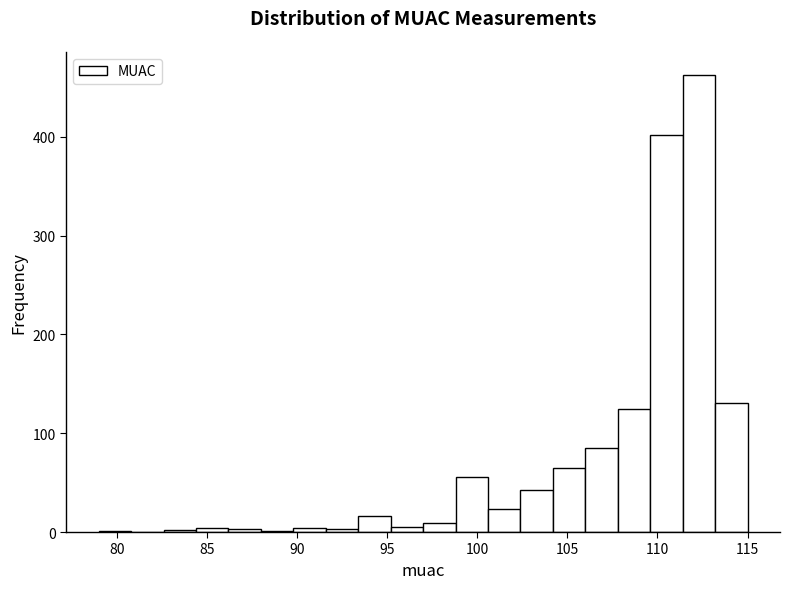

Around what value on the x-axis is the tallest bar? Give the approximate position of its centre, as read against the axis.

112.5